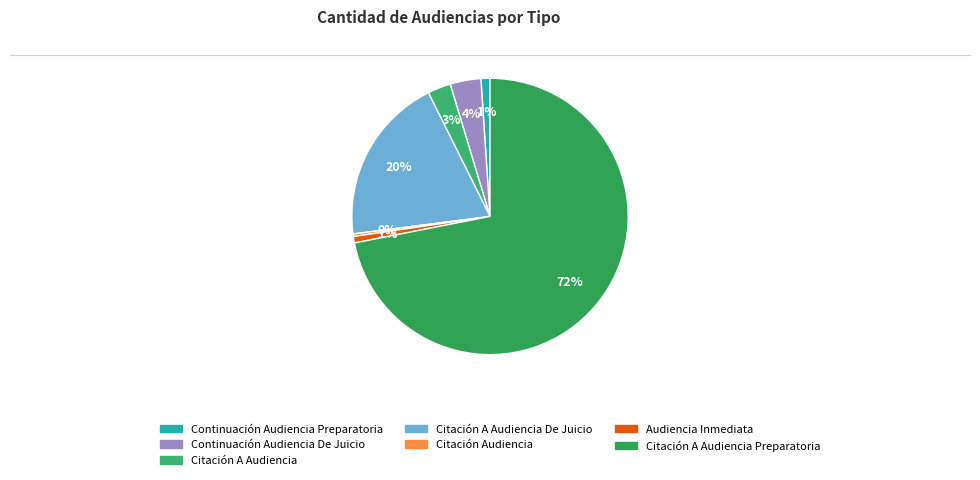

What is the smallest slice in the pie chart?

Citación Audiencia